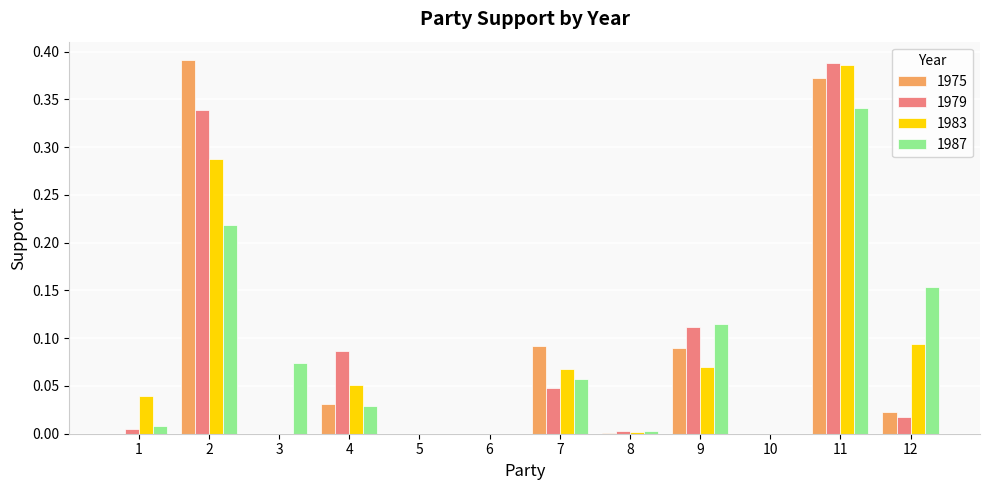

Is the value of 1983 at 11 greater than the value of 1979 at 10?

Yes